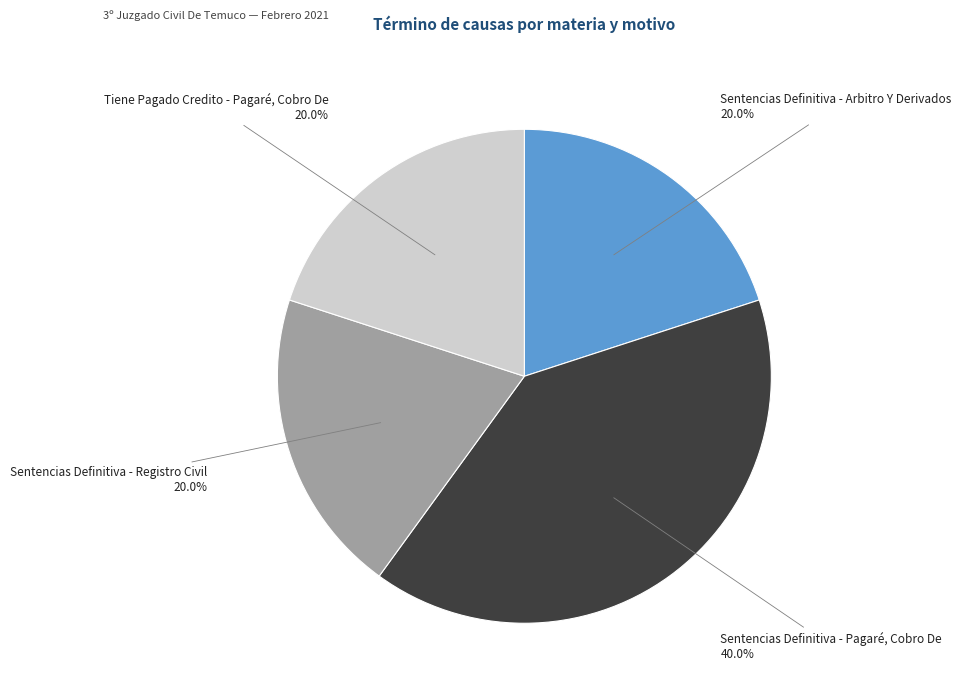

What percentage is the Sentencias Definitiva - Pagaré, Cobro De slice, to the nearest percent?

40%